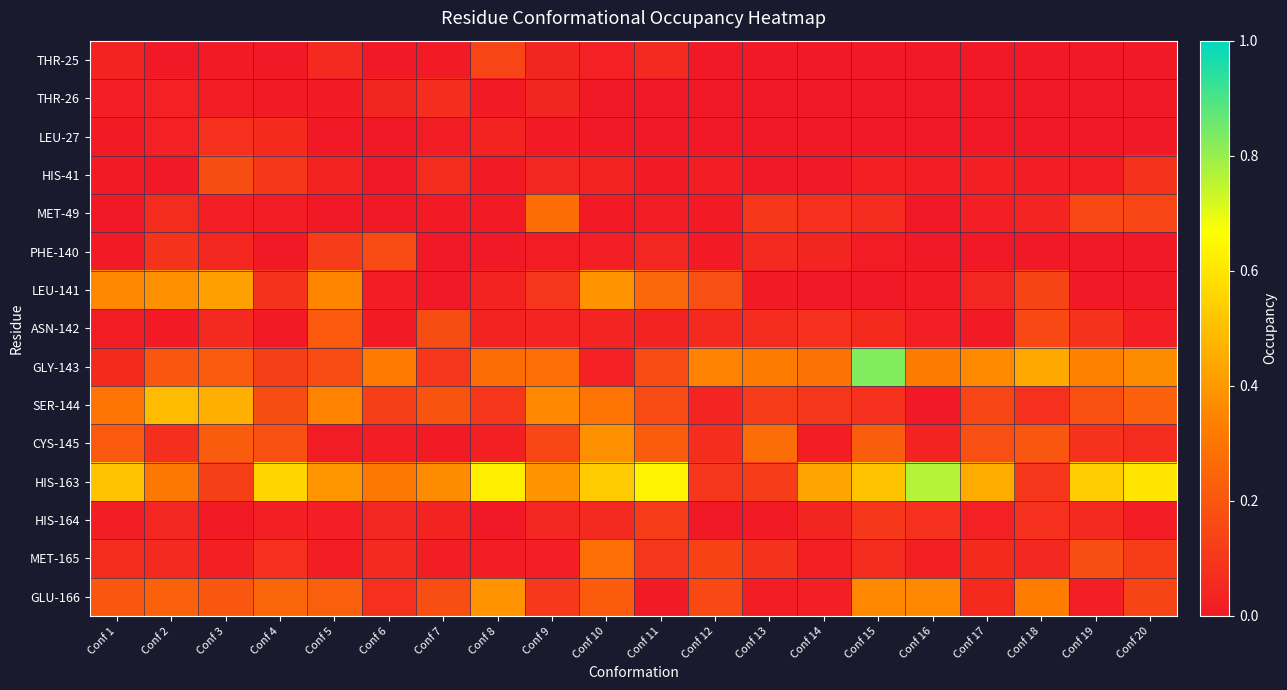

At how many categories does at least one series exceed 0?

20